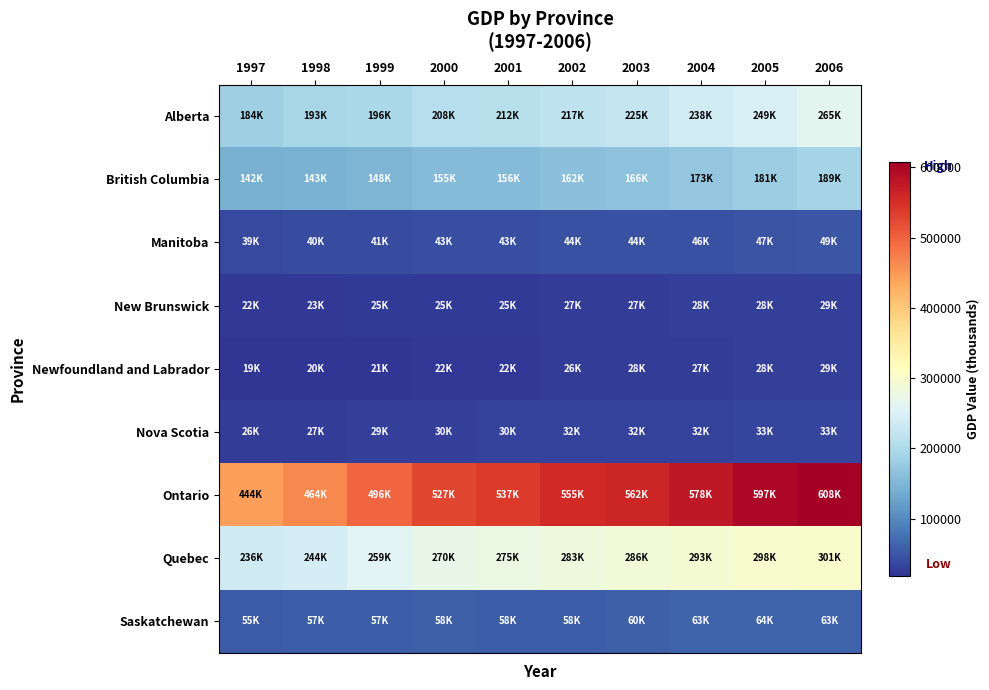

At how many categories does at least one series exceed 465941?

8